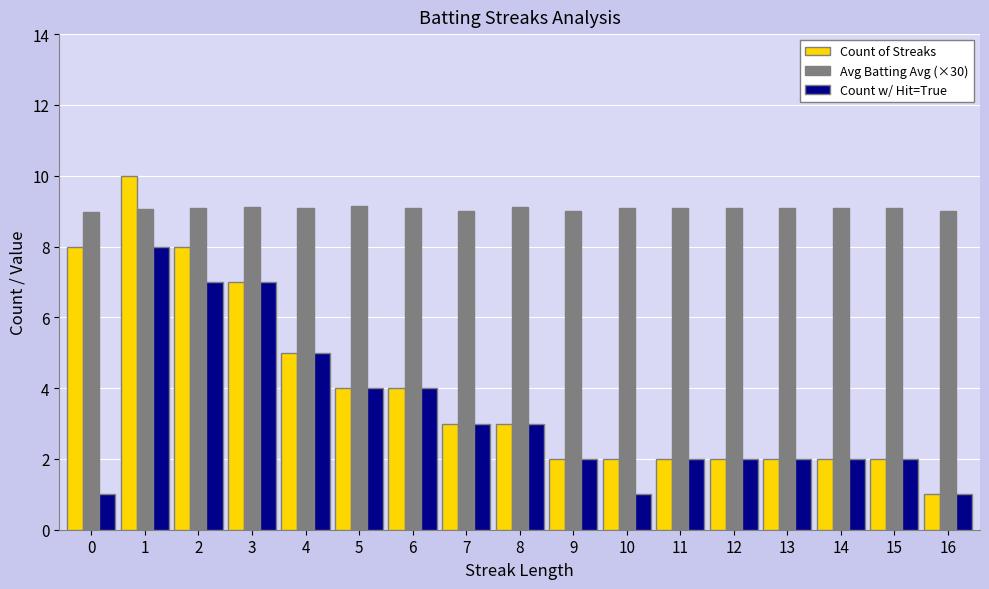

List the series in order of their peak value, lowest first.

Count w/ Hit=True, Avg Batting Avg (×30), Count of Streaks